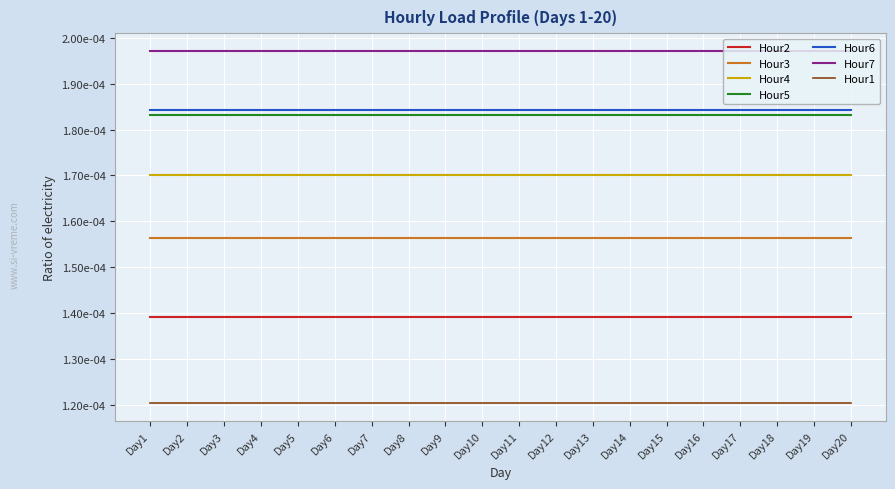

List the series in order of their peak value, lowest first.

Hour1, Hour2, Hour3, Hour4, Hour5, Hour6, Hour7